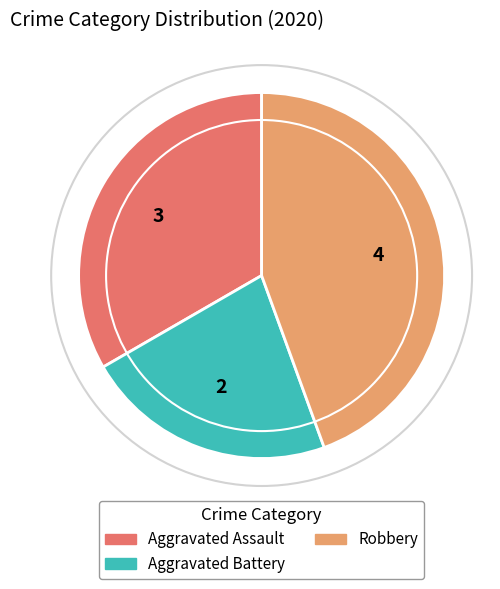

Count the number of slices in the pie.

3